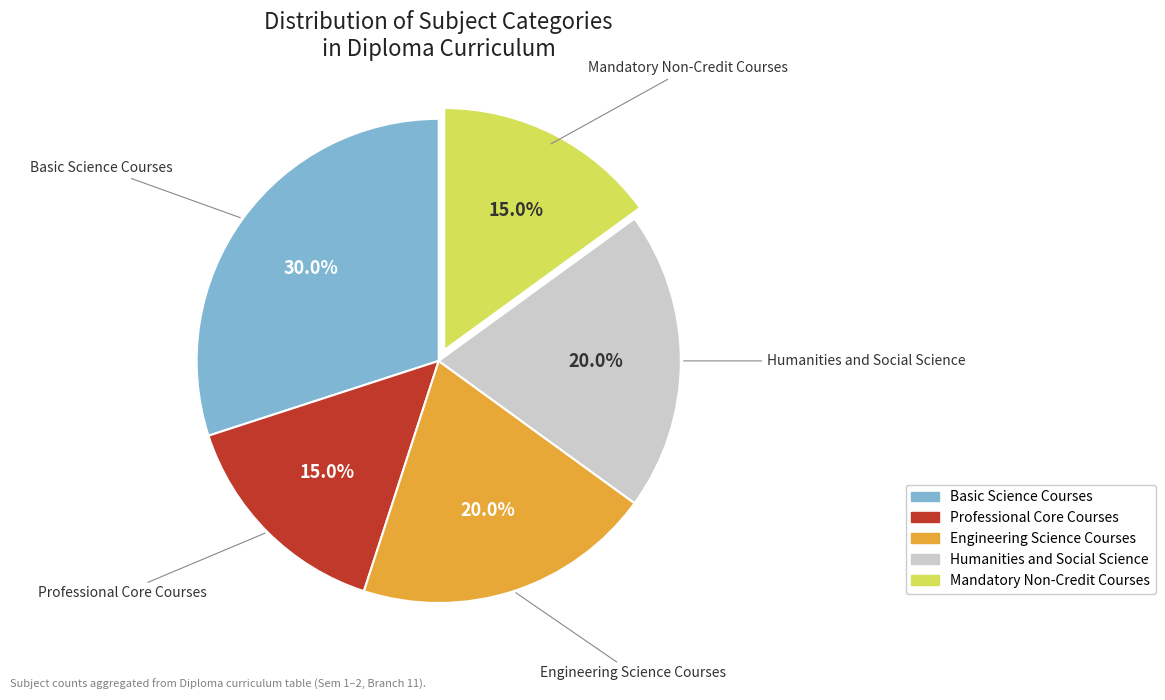

What is the largest slice in the pie chart?

Basic Science Courses